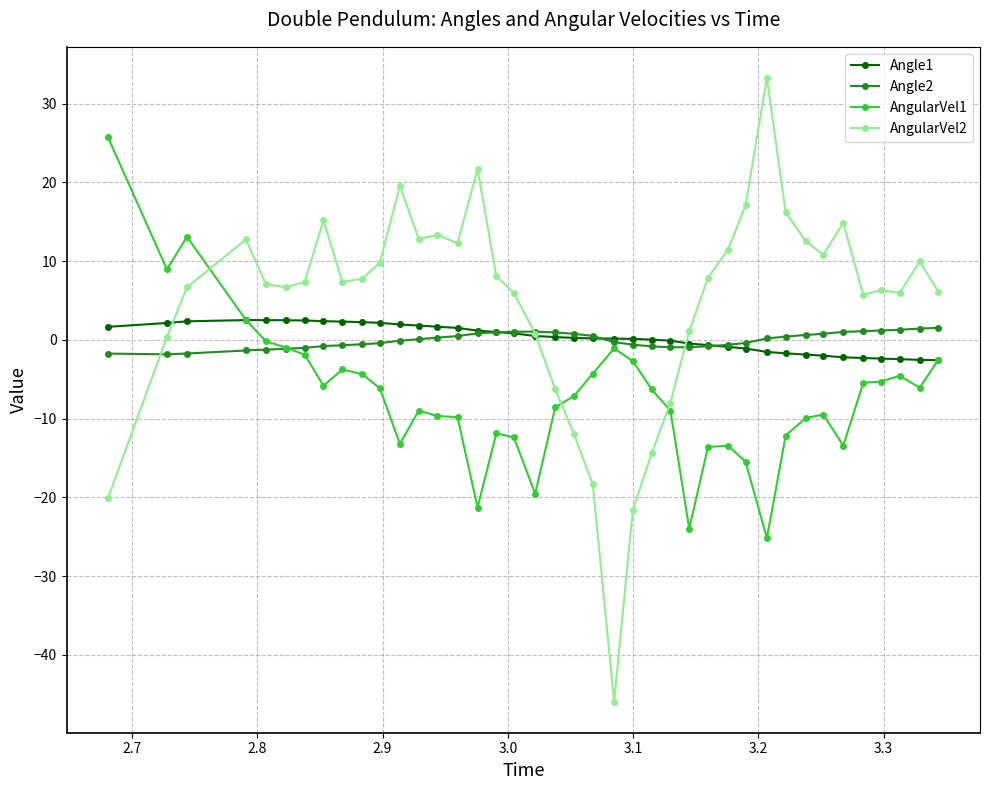

Which series has the largest total across all categories?

AngularVel2